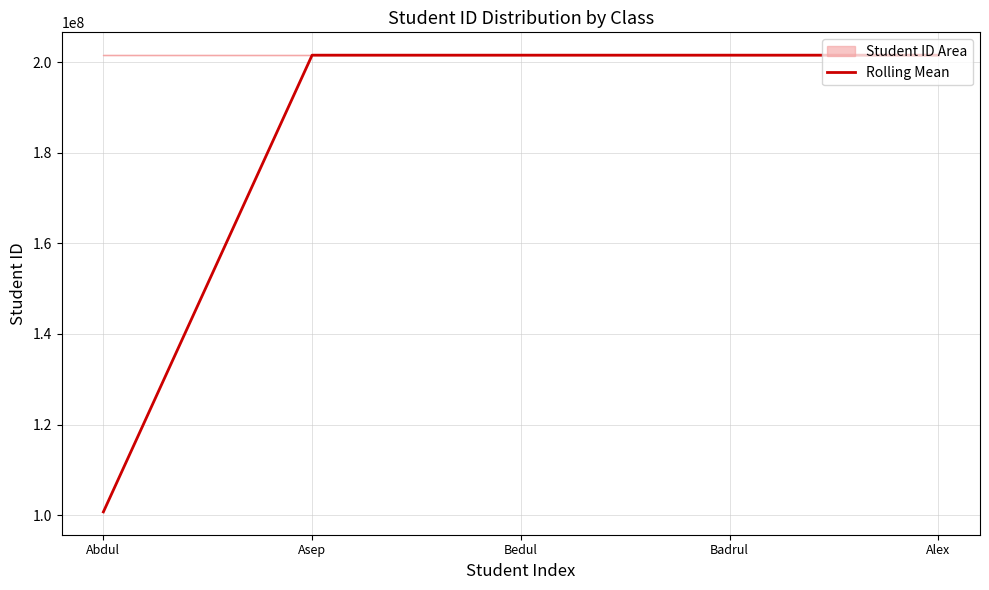

The value of Student ID Area at Abdul is 201511072.0. True or false?

True